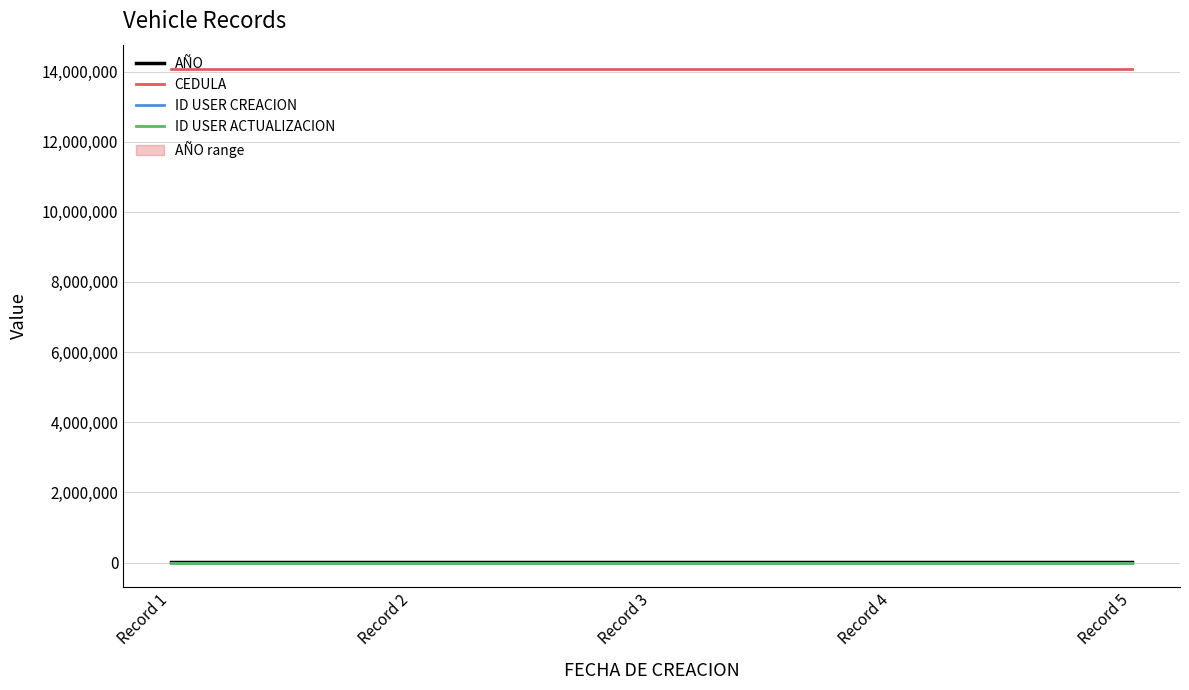

Reading left to right, extract all data points from this chart.

AÑO: 2012	2012	2012	2012	2012
CEDULA: 14062579	14062579	14062579	14062579	14062579
ID USER CREACION: 1	1	1	1	1
ID USER ACTUALIZACION: 1	1	1	1	1